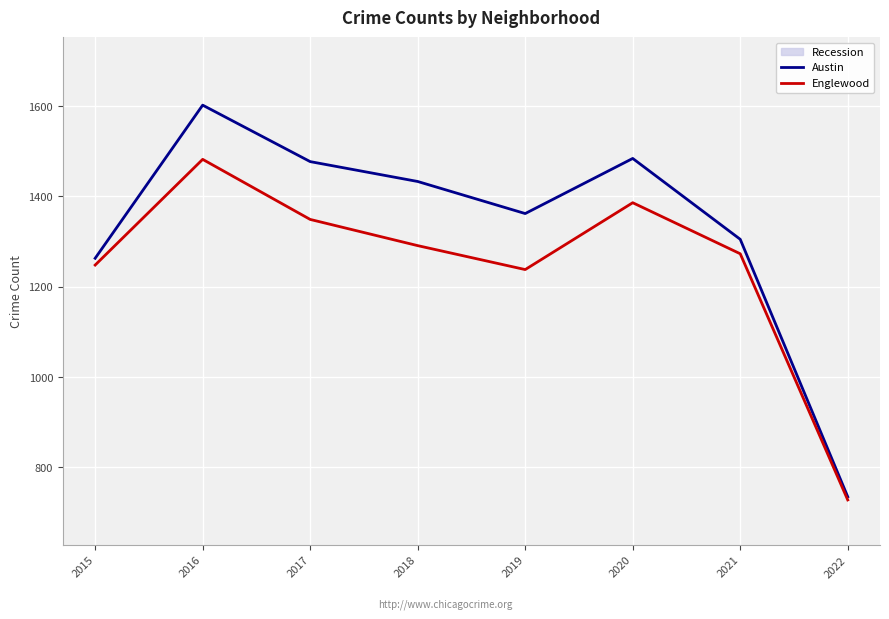

Is it true that Austin equals 1305 at 2021?

True